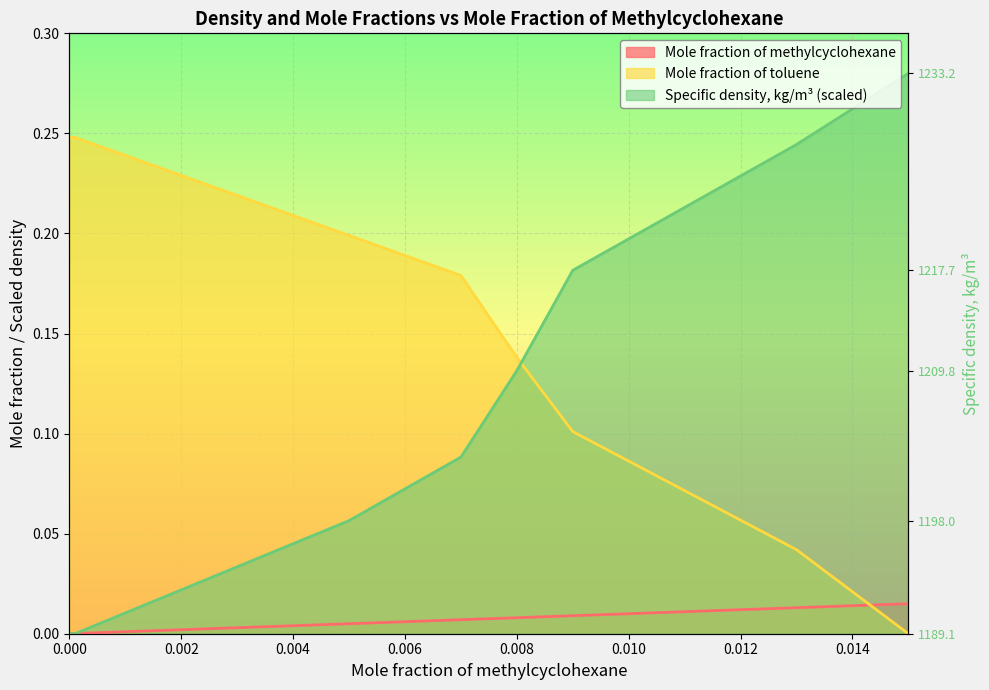

What position from the right is 0.007?

5